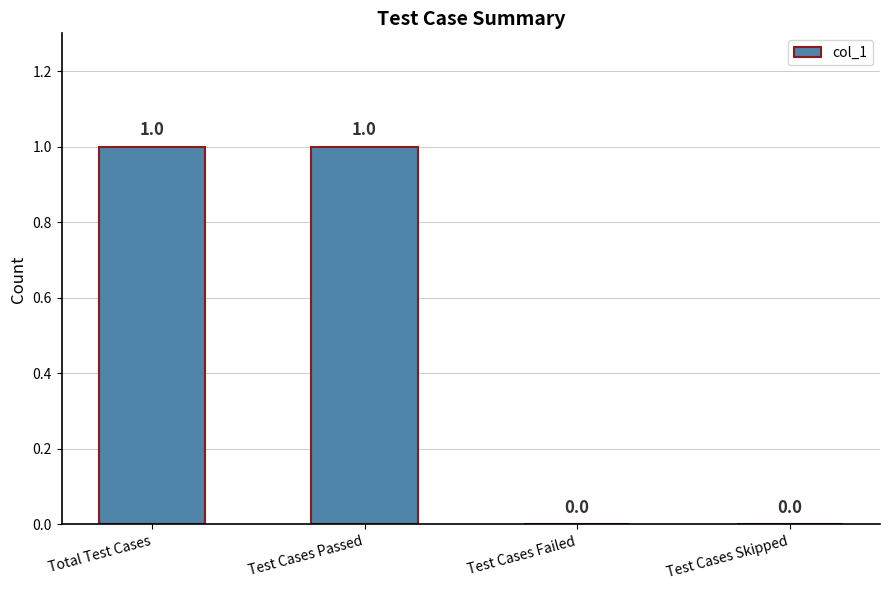

The chart shows a value of 2 at Test Cases Passed. True or false?

False